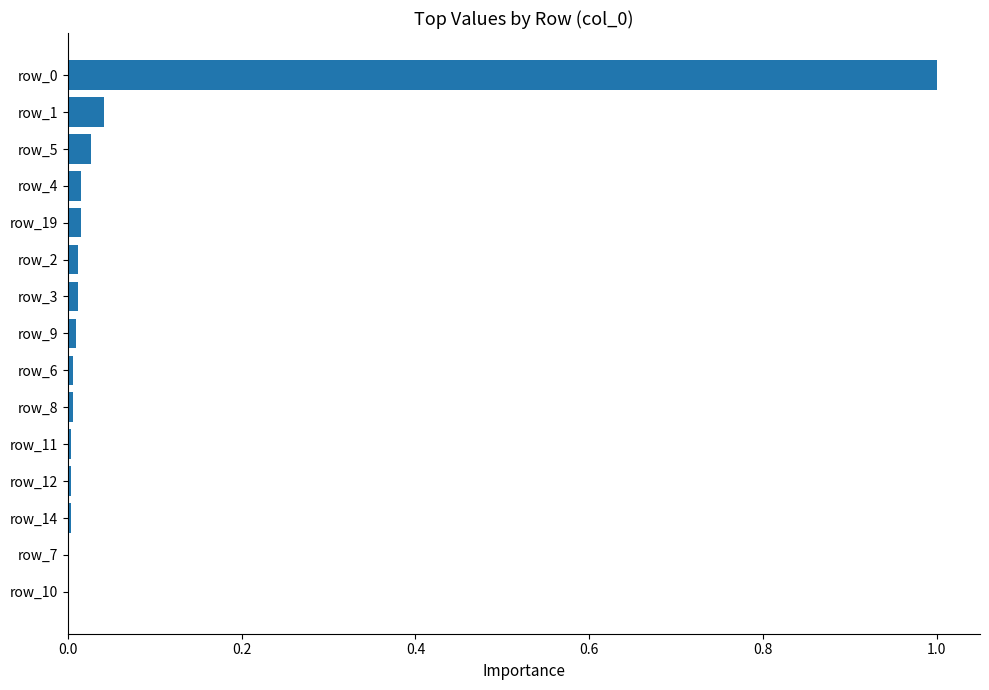

The chart shows a value of 0.0 at row_5. True or false?

True